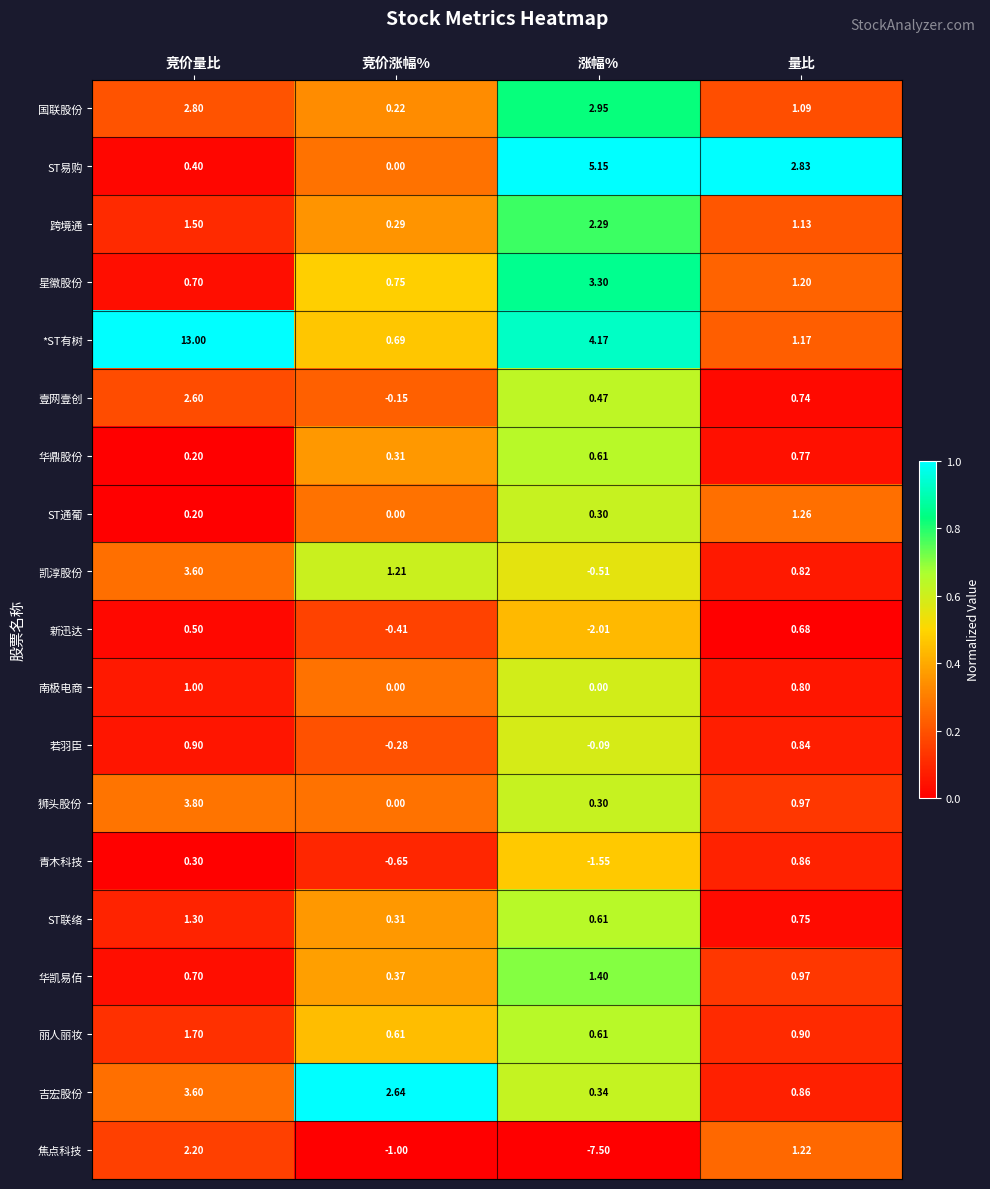

How many values in the 焦点科技 series are below 1?

2